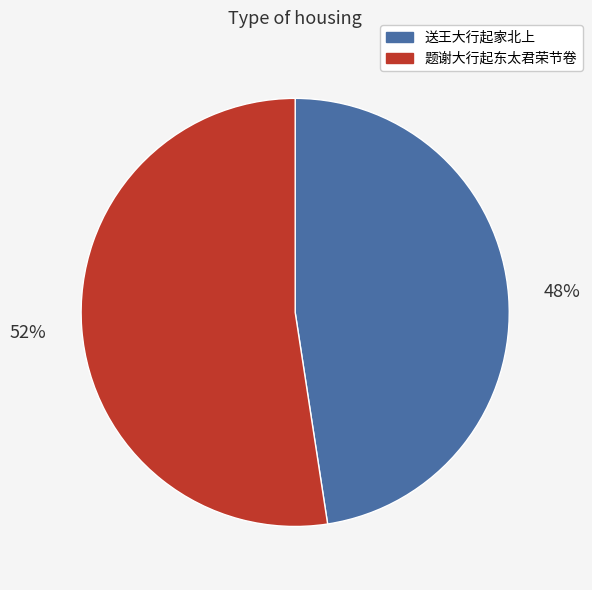

How many segments does this pie chart have?

2